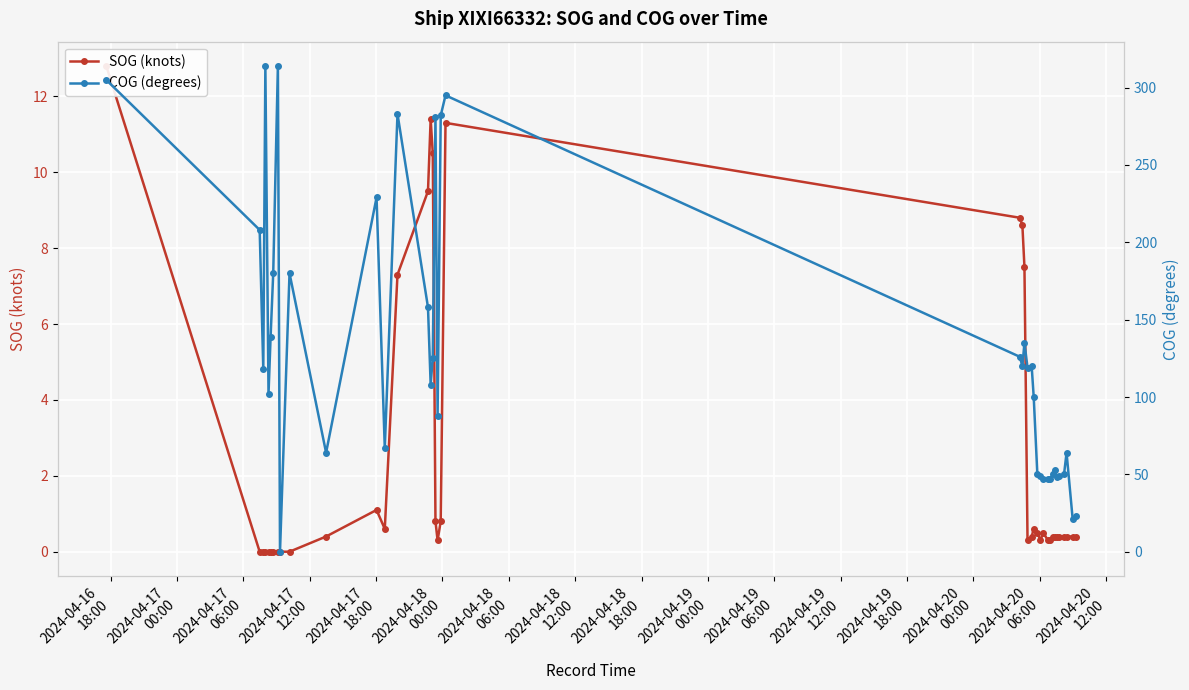

Is this an area chart (filled region under the line)?

No